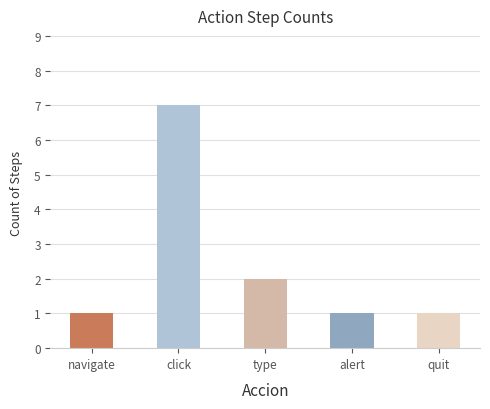

At which label is the value closest to 6?

click